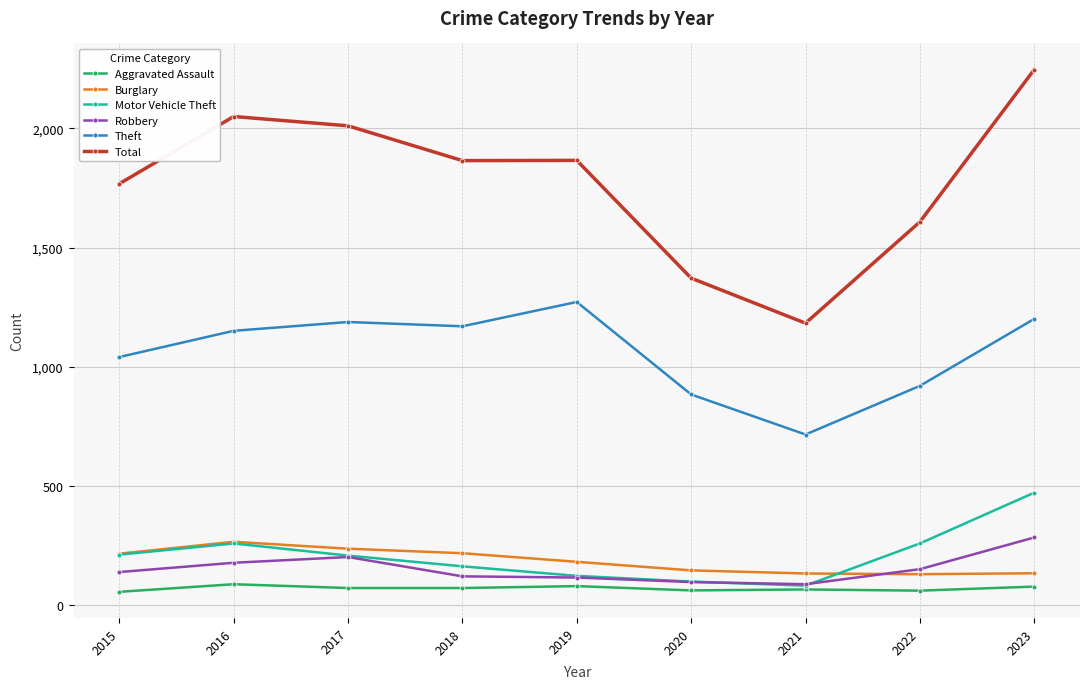

True or false: Total and Motor Vehicle Theft intersect in this chart.

False